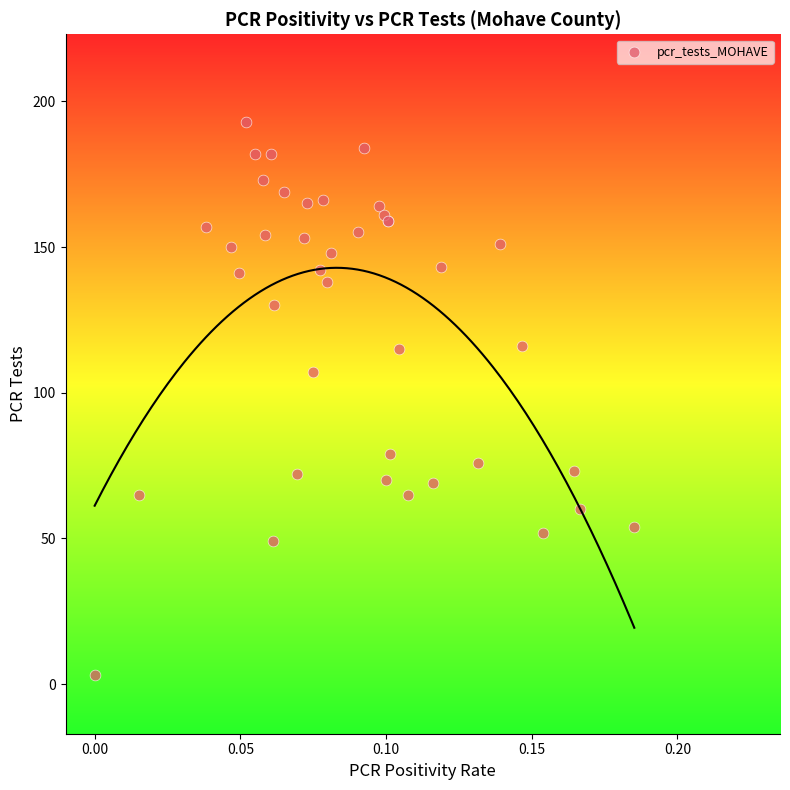

What Y value in the scatter plot is closest to 98?

107